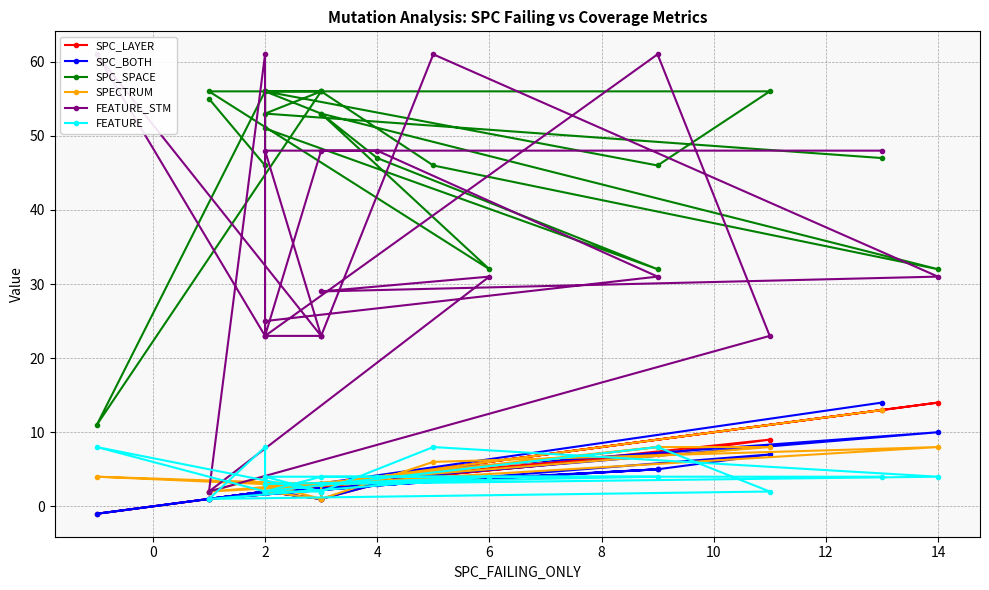

What is the difference between the maximum and minimum values in the SPC_LAYER series?

15